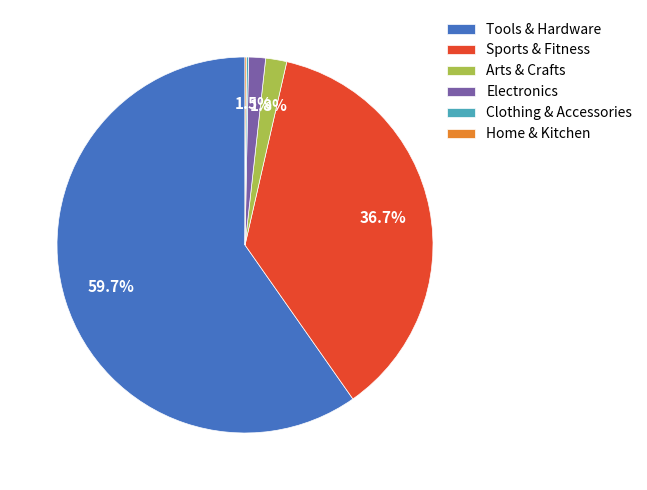

What percentage is NOT represented by Tools & Hardware?

40.3%